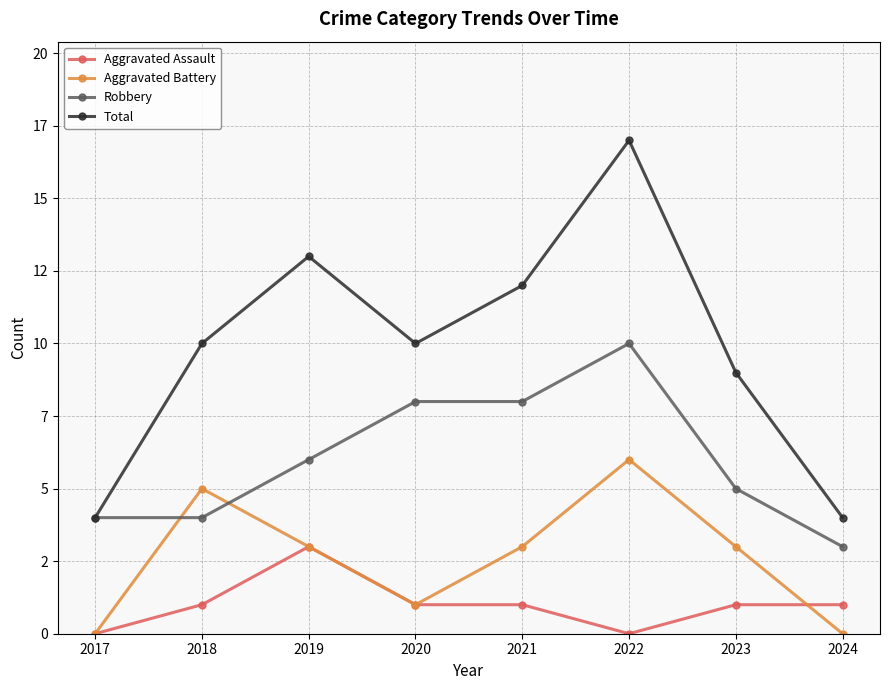

Does the chart have visible grid lines?

Yes